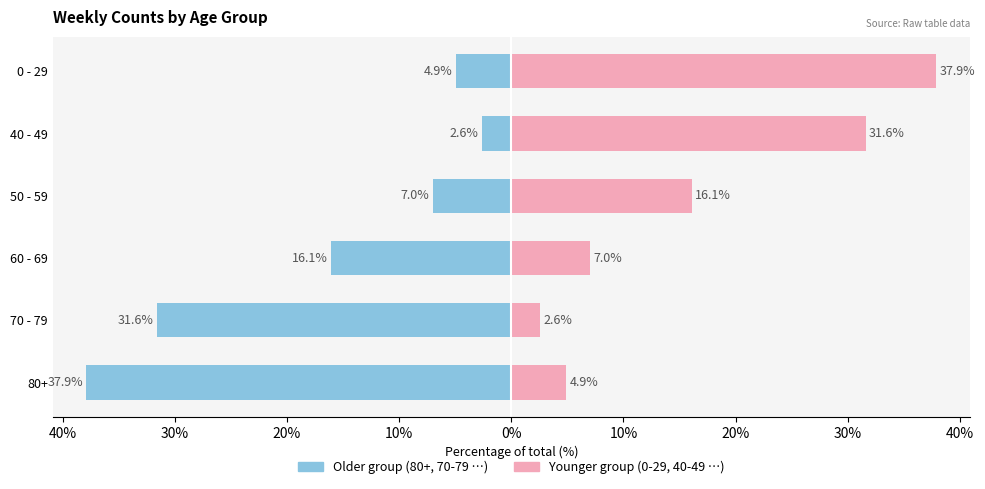

What are all the series names shown in the legend?

Older group, Younger group